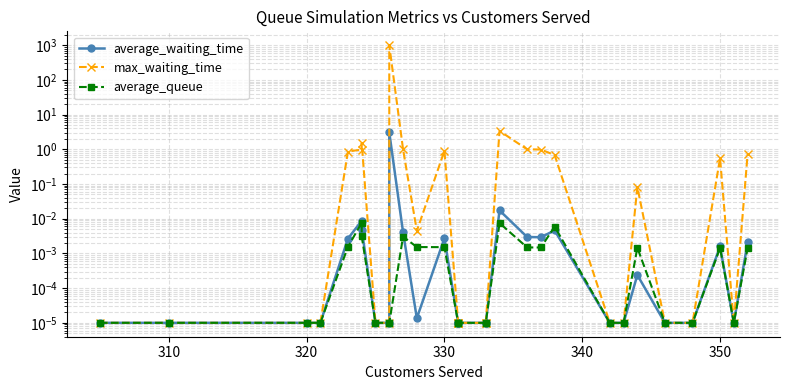

Does the chart display data point markers on the line(s)?

Yes